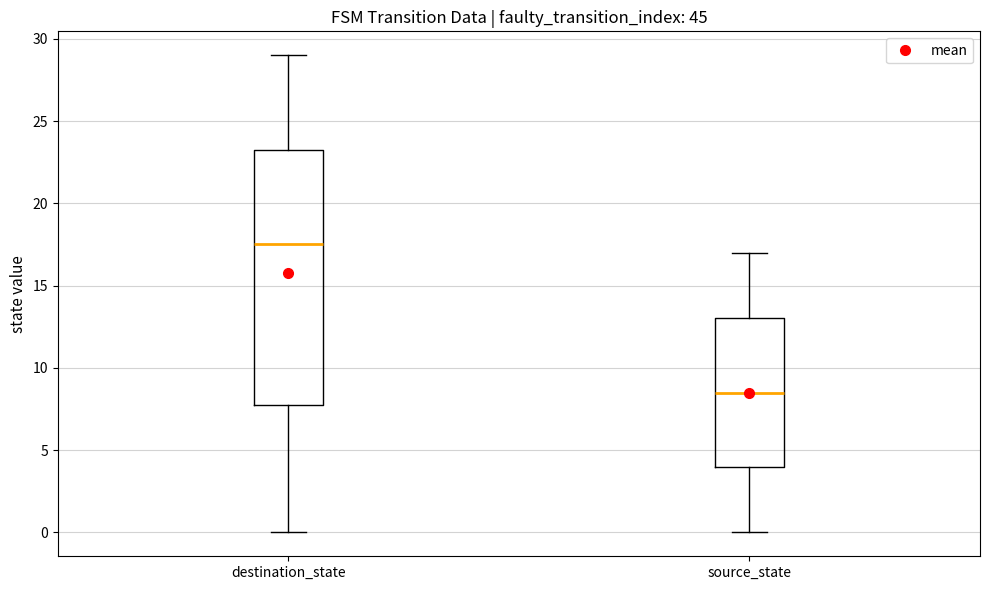

Where does the median line of the box for destination_state sit on the y-axis? The values are not printed on the chart, so give them approximately, as read against the axis.

17.5